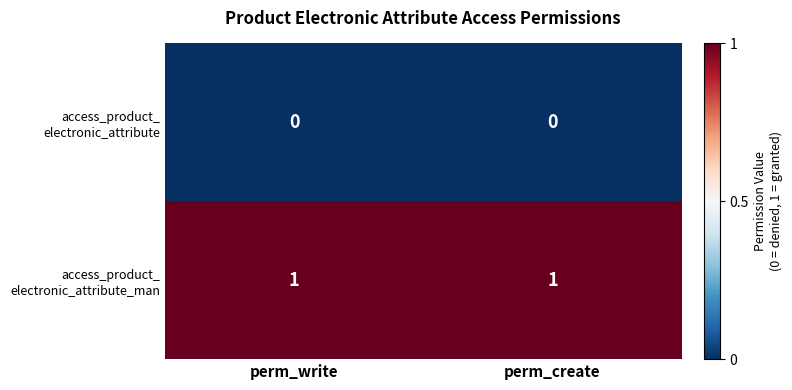

Rank the series by their average value, from highest to lowest.

access_product_ electronic_attribute_man, access_product_ electronic_attribute